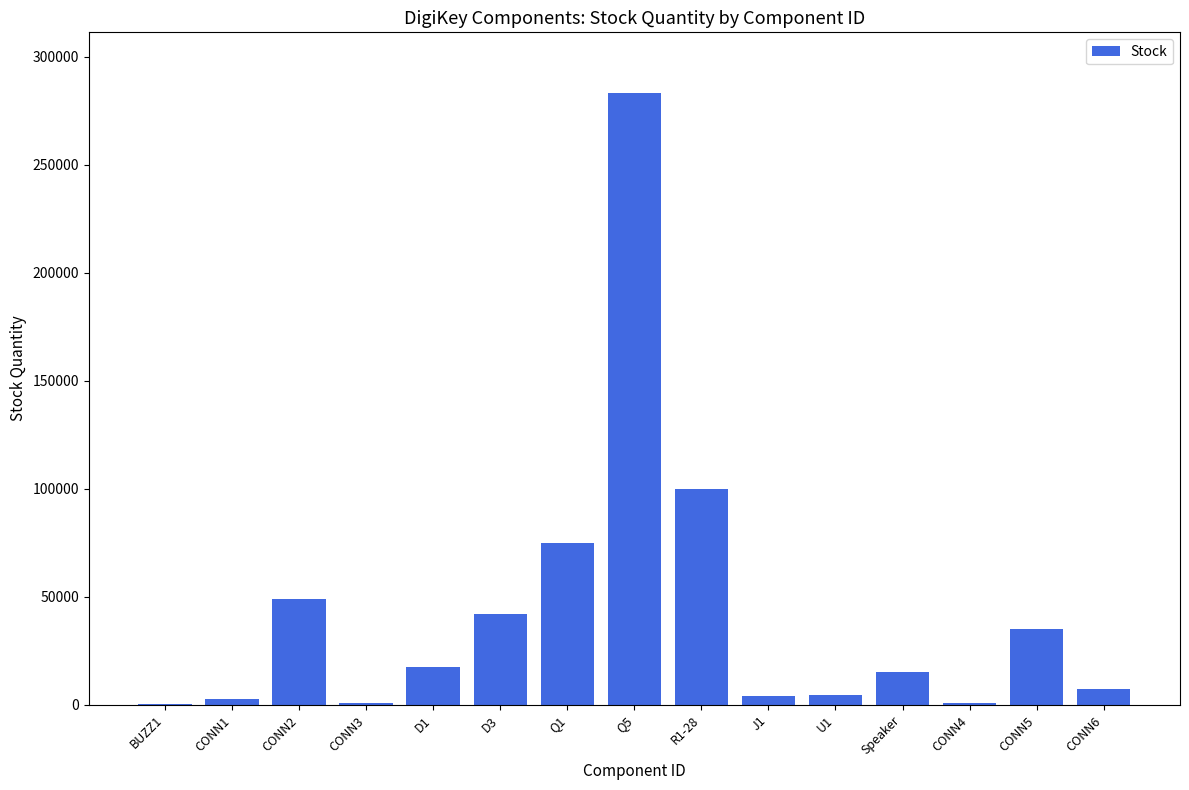

Is it true that the value at Q1 is 75000?

True